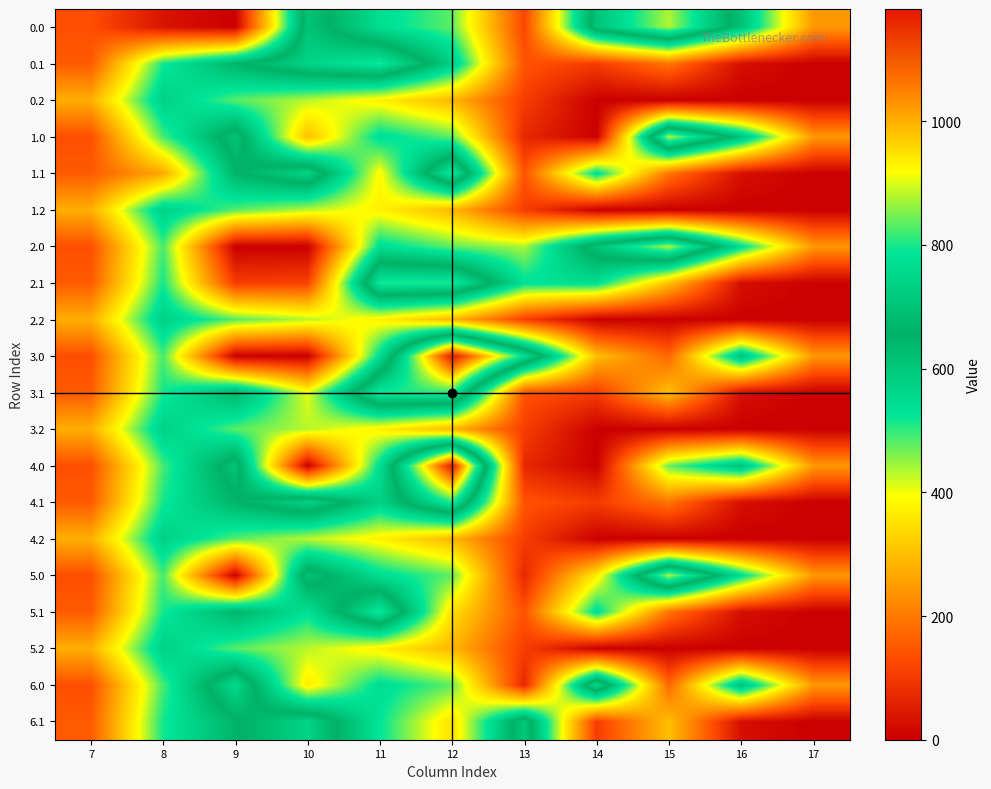

At 12, list the series in order from smallest to largest.

0.2, 1.2, 2.2, 3.2, 4.2, 5.2, 5.1, 6.1, 0.0, 1.0, 2.0, 5.0, 6.0, 0.1, 1.1, 2.1, 3.1, 4.1, 3.0, 4.0